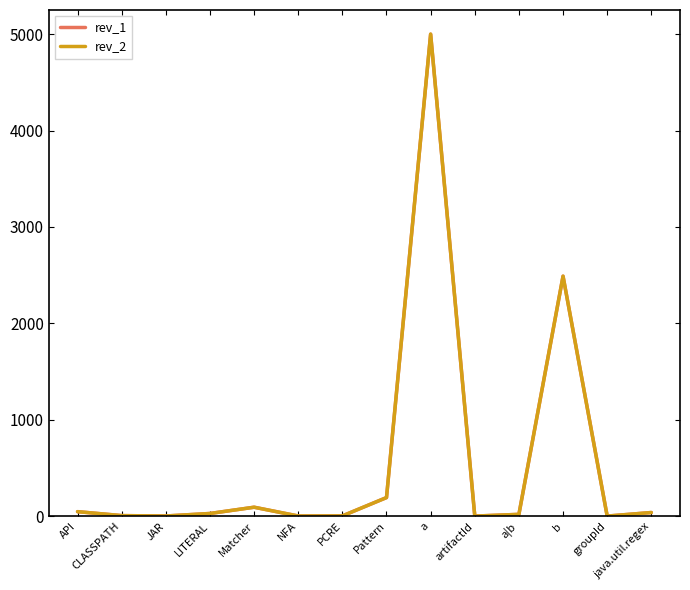

What is the sum of the rev_2 values at Matcher and a?

5094